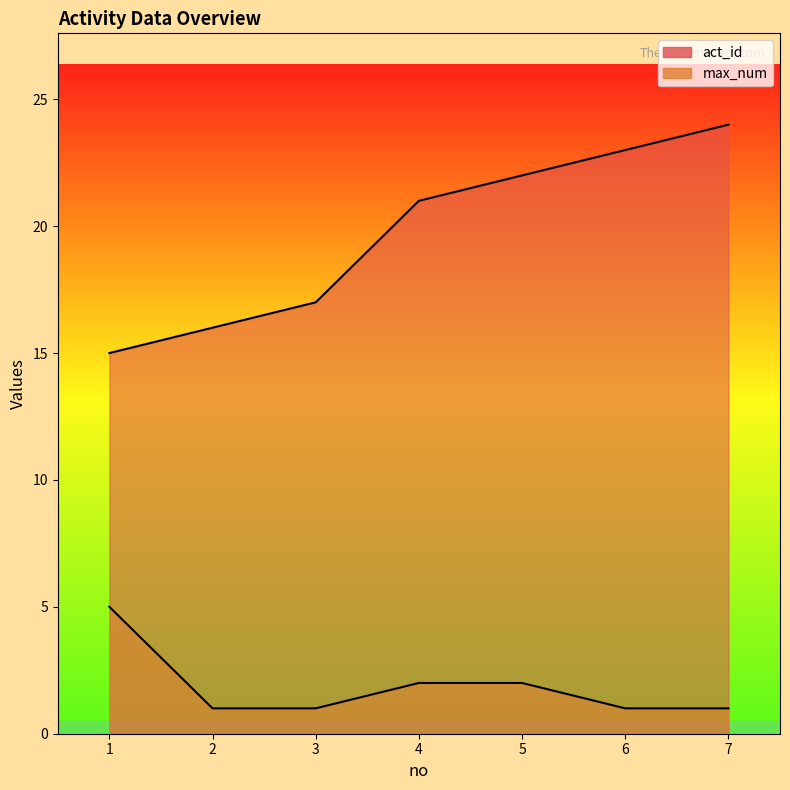

True or false: act_id has more than 2 points higher than both neighbors.

False